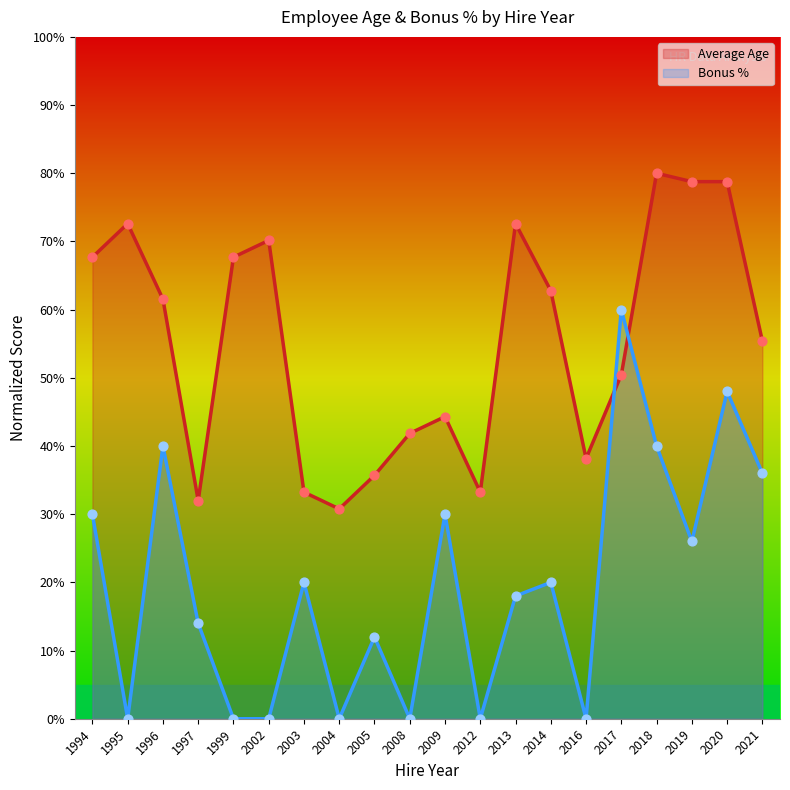

Which series reaches the maximum Y coordinate?

Average Age